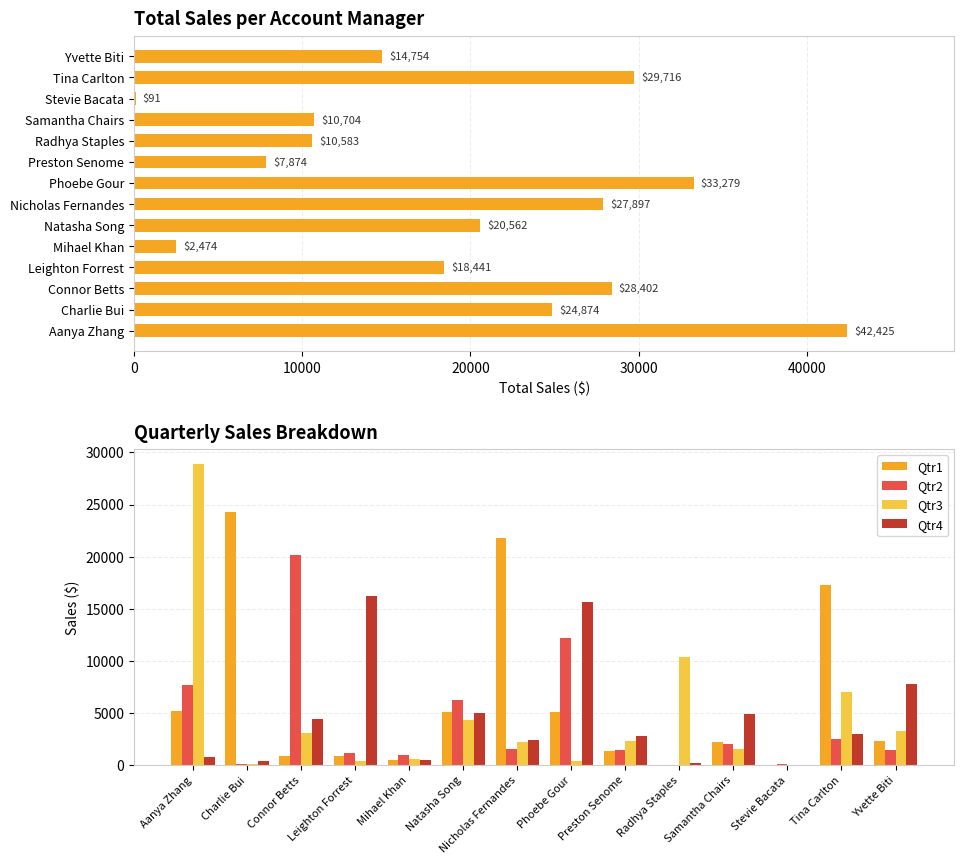

Which category has the highest value in the Qtr2 series?

Connor Betts